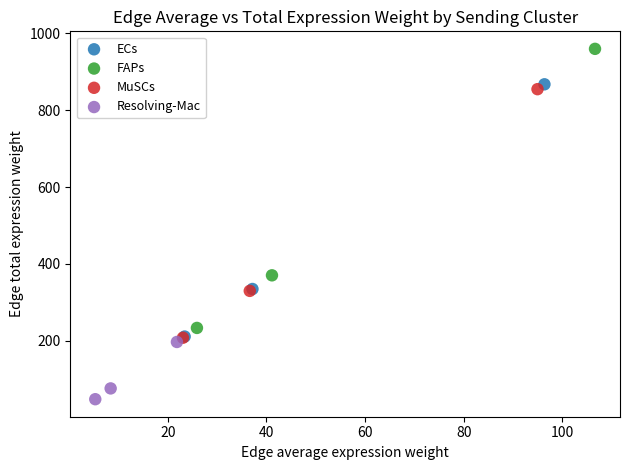

What are all the series names shown in the legend?

ECs, FAPs, MuSCs, Resolving-Mac